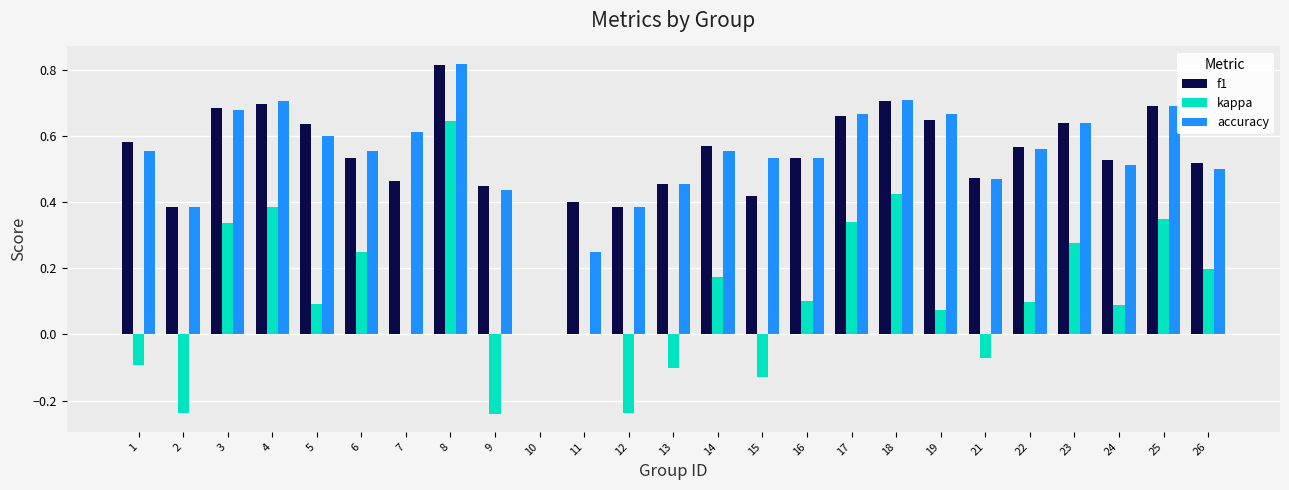

How many distinct data groups are displayed?

3